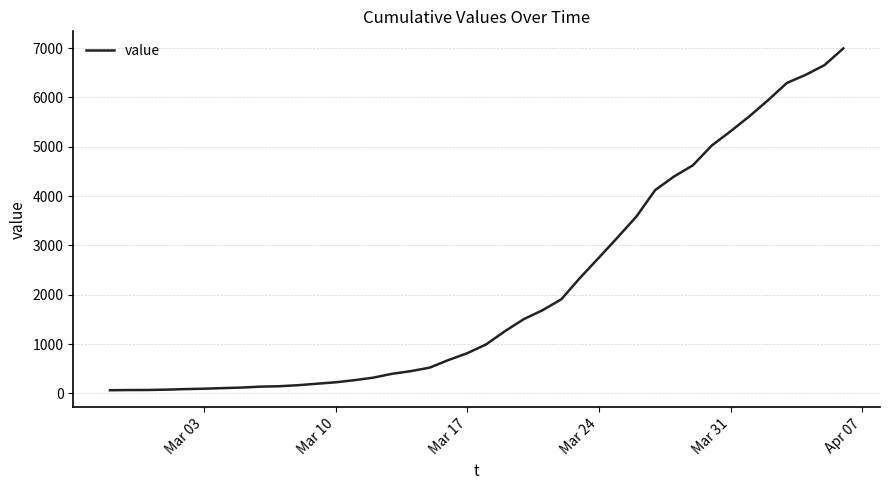

What is the difference between the maximum and minimum values?

6930